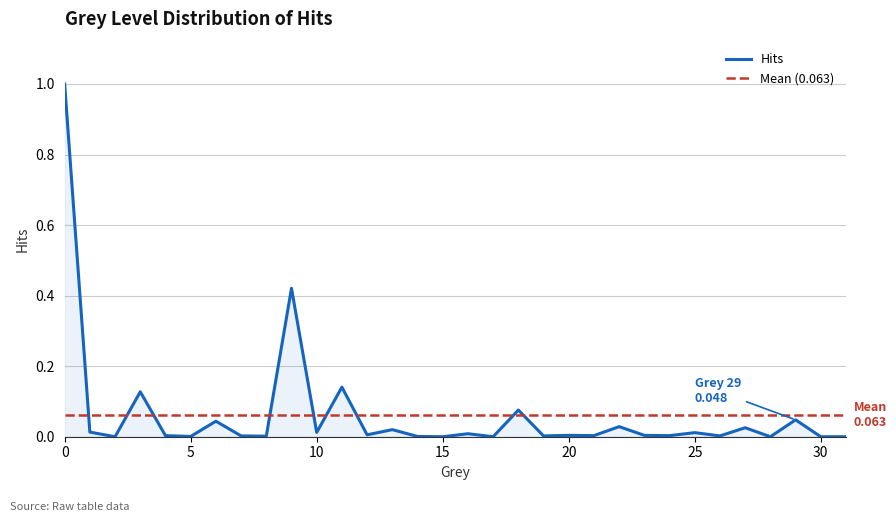

How many values are above zero?

26